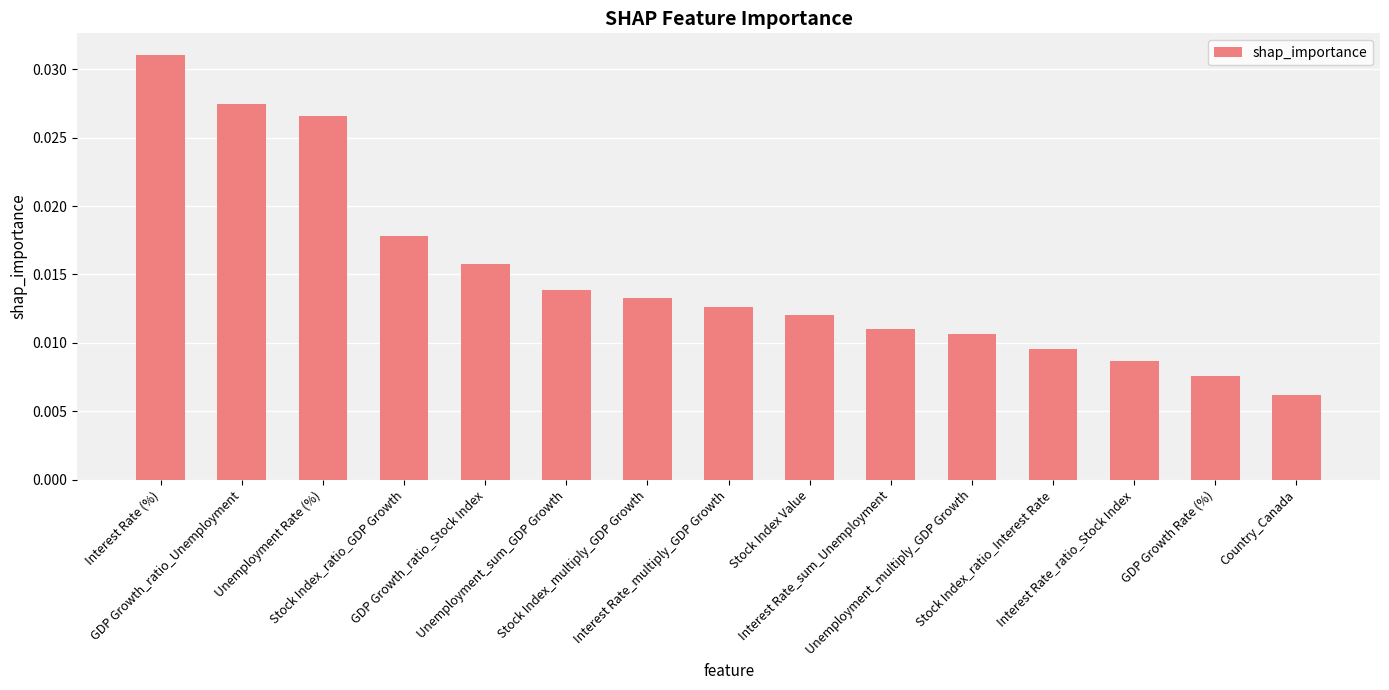

How many values are between 0 and 1?

15